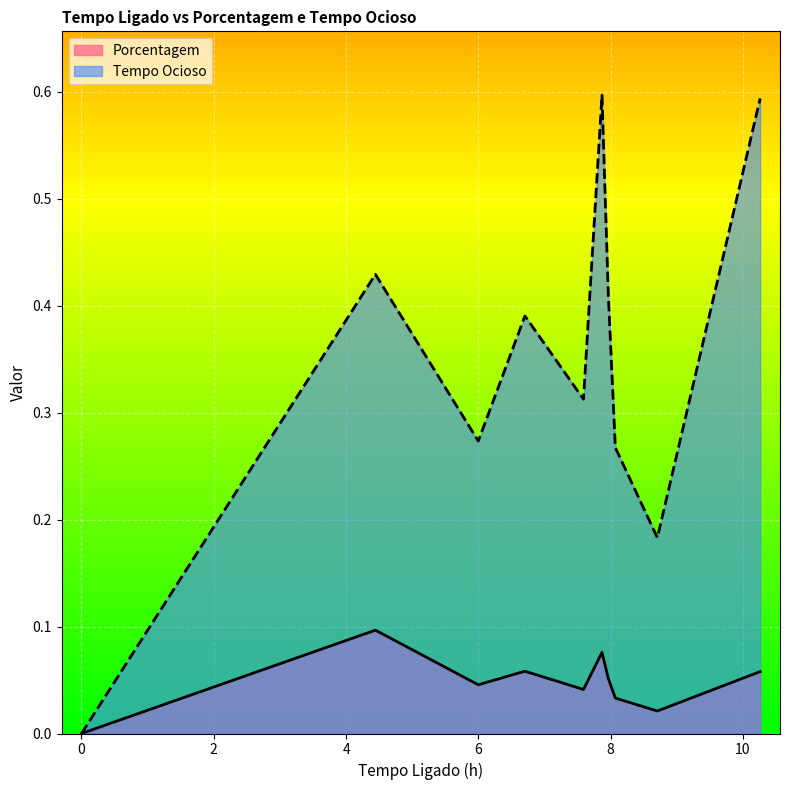

Does the chart display data point markers on the line(s)?

No